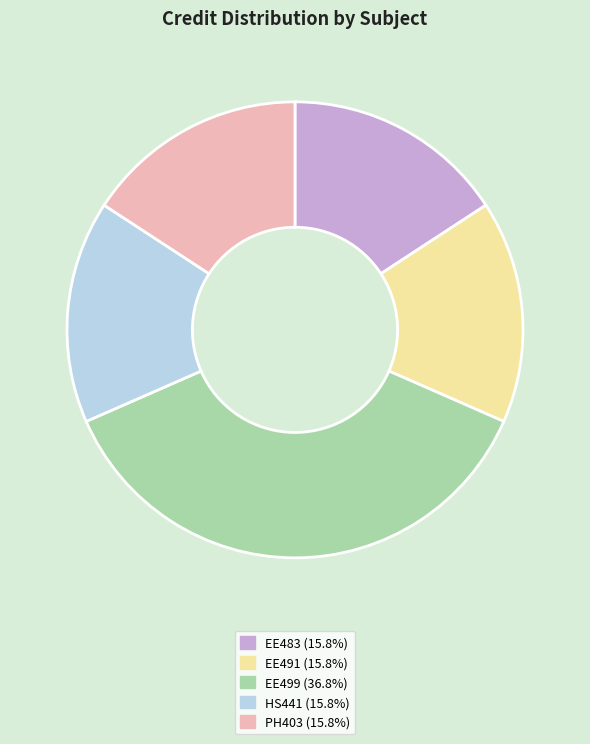

Is EE499 (36.8%) the majority of the pie?

No